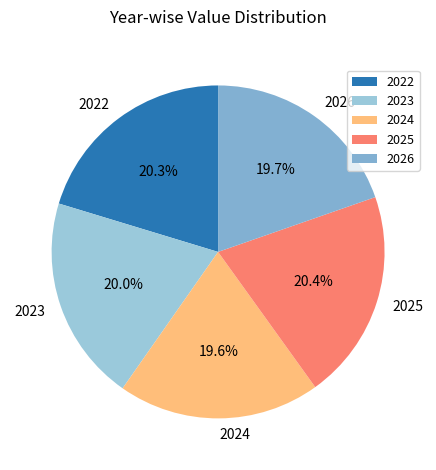

Is 2022 the majority of the pie?

No